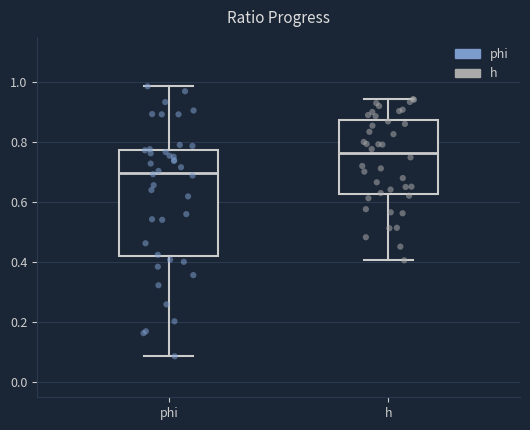

Which box is the tallest, from its lower edge to its upper edge?

phi